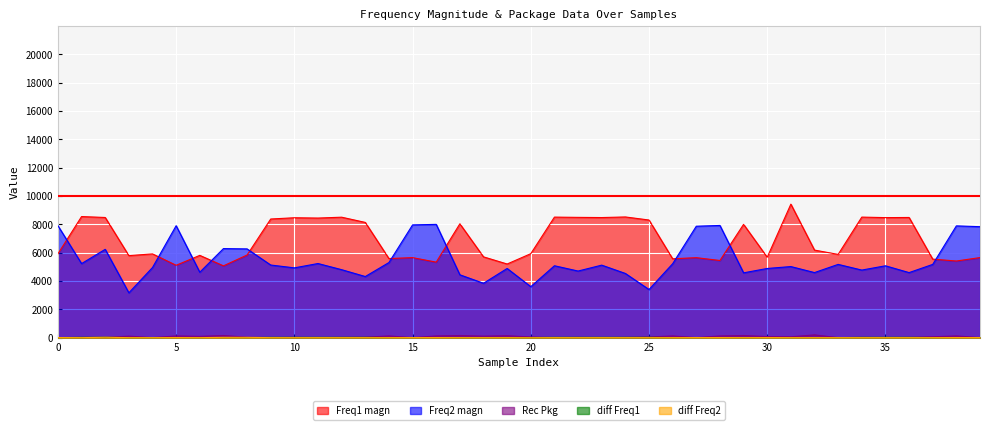

Reading left to right, extract all data points from this chart.

Freq1 magn: 0=5918.5	1=8551.3	2=8486.1	3=5792.0	4=5914.7	5=5110.1	6=5810.1	7=5070.2	8=5834.7	9=8378.2	10=8467.4	11=8445.4	12=8506.7	13=8137.4	14=5585.3	15=5651.4	16=5333.1	17=8039.4	18=5705.4	19=5200.4	20=5929.9	21=8512.5	22=8494.2	23=8481.5	24=8523.2	25=8307.2	26=5568.4	27=5648.5	28=5448.5	29=8000.5	30=5678.1	31=9428.3	32=6182.6	33=5879.6	34=8513.3	35=8476.8	36=8487.0	37=5544.9	38=5412.0	39=5654.3
Freq2 magn: 0=7905.7	1=5229.4	2=6237.0	3=3165.6	4=4952.2	5=7904.6	6=4620.4	7=6288.6	8=6267.6	9=5128.4	10=4928.5	11=5234.4	12=4799.7	13=4315.9	14=5304.1	15=7962.0	16=8000.0	17=4438.5	18=3840.9	19=4885.5	20=3600.0	21=5077.3	22=4703.1	23=5120.4	24=4533.6	25=3399.4	26=5219.7	27=7868.4	28=7923.1	29=4577.2	30=4885.0	31=5019.5	32=4595.4	33=5173.5	34=4771.8	35=5074.2	36=4593.4	37=5173.2	38=7892.7	39=7835.8
Rec Pkg: 0=0.0	1=15.0	2=15.0	3=105.0	4=0.0	5=120.0	6=90.0	7=150.0	8=30.0	9=0.0	10=15.0	11=0.0	12=15.0	13=30.0	14=120.0	15=0.0	16=120.0	17=150.0	18=105.0	19=135.0	20=45.0	21=0.0	22=15.0	23=0.0	24=15.0	25=45.0	26=120.0	27=0.0	28=120.0	29=150.0	30=75.0	31=60.0	32=195.0	33=0.0	34=15.0	35=0.0	36=15.0	37=60.0	38=120.0	39=0.0
diff Freq1: 0=0.0	1=20.0	2=20.0	3=5.0	4=0.0	5=0.0	6=0.0	7=-5.0	8=5.0	9=20.0	10=20.0	11=20.0	12=20.0	13=20.0	14=0.0	15=5.0	16=0.0	17=-15.0	18=0.0	19=-5.0	20=5.0	21=20.0	22=20.0	23=20.0	24=20.0	25=20.0	26=0.0	27=5.0	28=0.0	29=-15.0	30=0.0	31=0.0	32=0.0	33=0.0	34=20.0	35=20.0	36=20.0	37=5.0	38=-5.0	39=5.0
diff Freq2: 0=5.0	1=0.0	2=25.0	3=0.0	4=0.0	5=5.0	6=0.0	7=20.0	8=20.0	9=0.0	10=0.0	11=0.0	12=0.0	13=0.0	14=0.0	15=5.0	16=5.0	17=0.0	18=0.0	19=0.0	20=-5.0	21=0.0	22=0.0	23=0.0	24=0.0	25=0.0	26=0.0	27=5.0	28=5.0	29=0.0	30=5.0	31=0.0	32=0.0	33=0.0	34=0.0	35=0.0	36=0.0	37=0.0	38=5.0	39=5.0